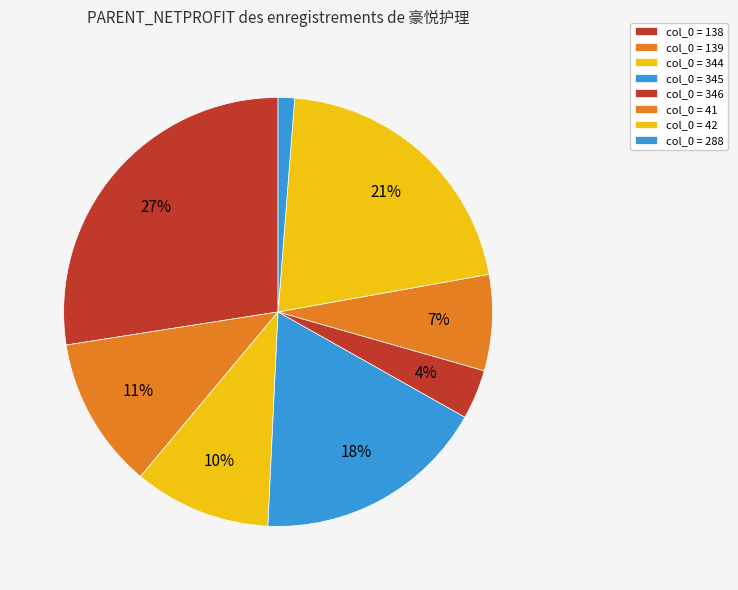

Count the number of slices in the pie.

8